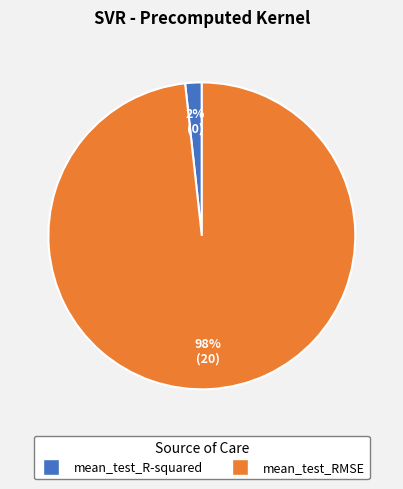

Combined, do mean_test_RMSE and mean_test_R-squared account for over 50%?

Yes